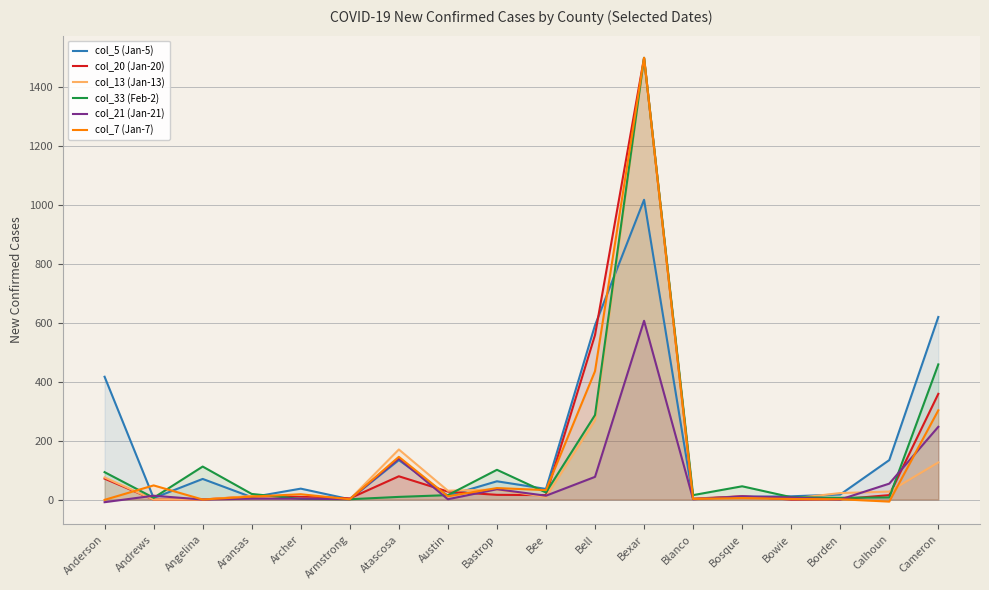

What value does the col_7 (Jan-7) series have at Calhoun?

-7